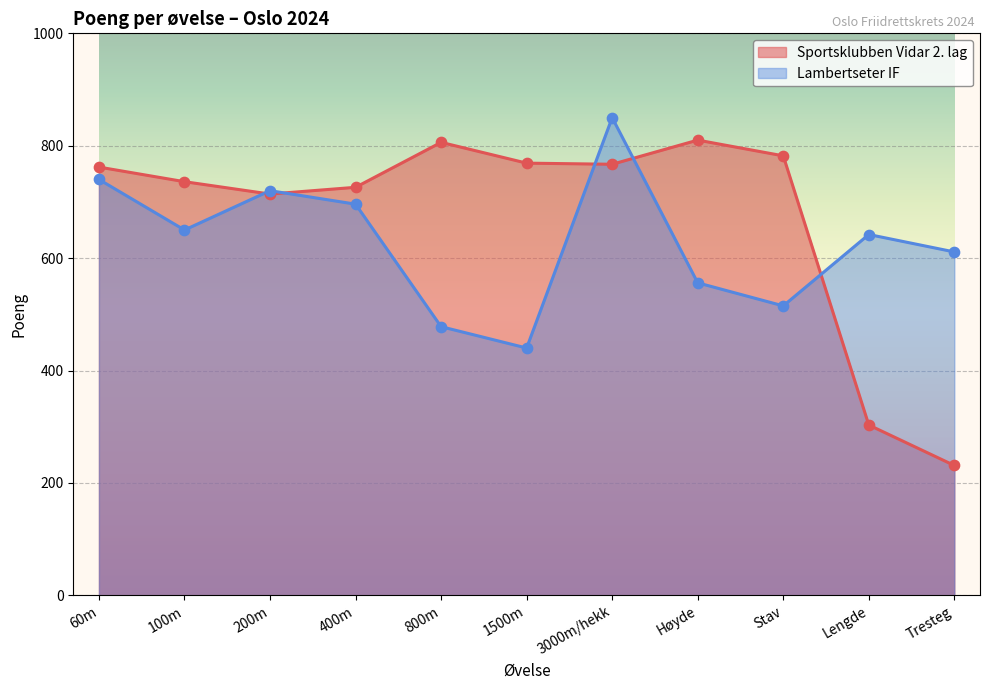

Which series contains the highest Y value?

Lambertseter IF